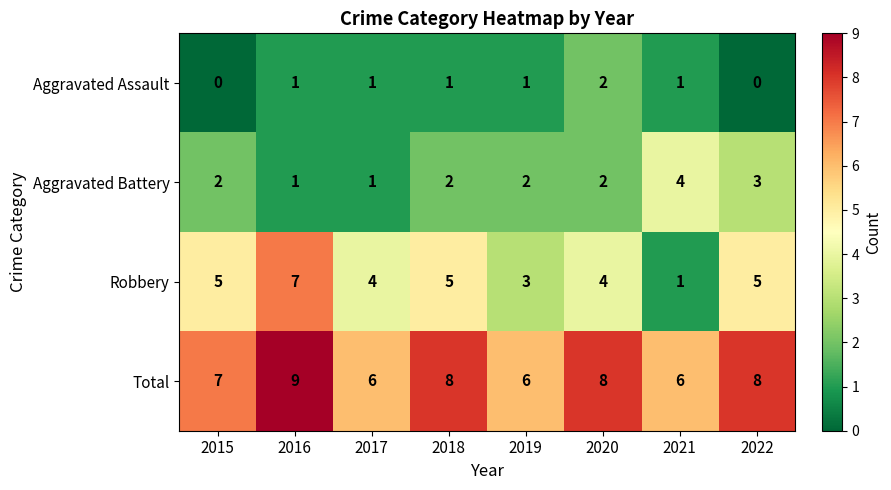

What is the difference between the maximum and minimum values in the Total series?

3